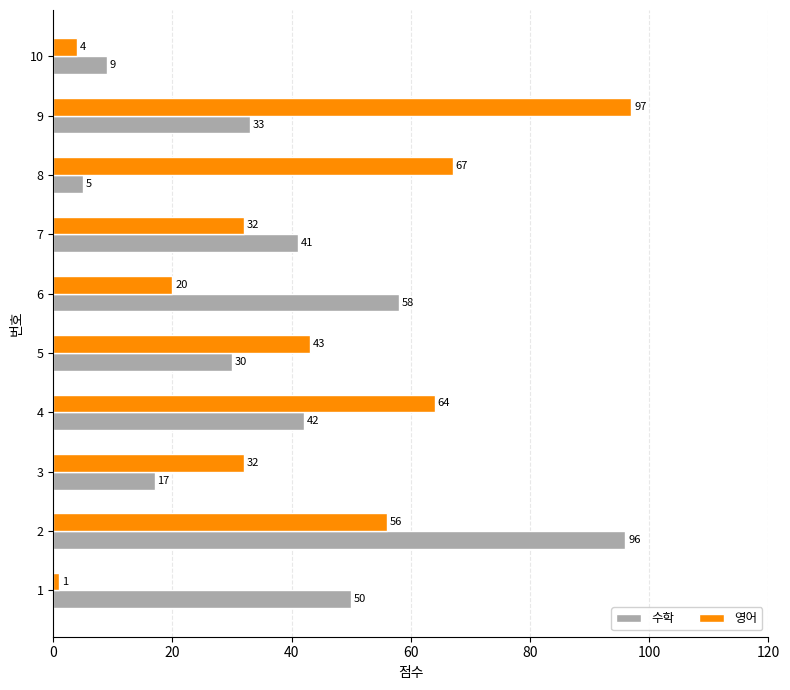

List the series in order of their peak value, highest first.

영어, 수학